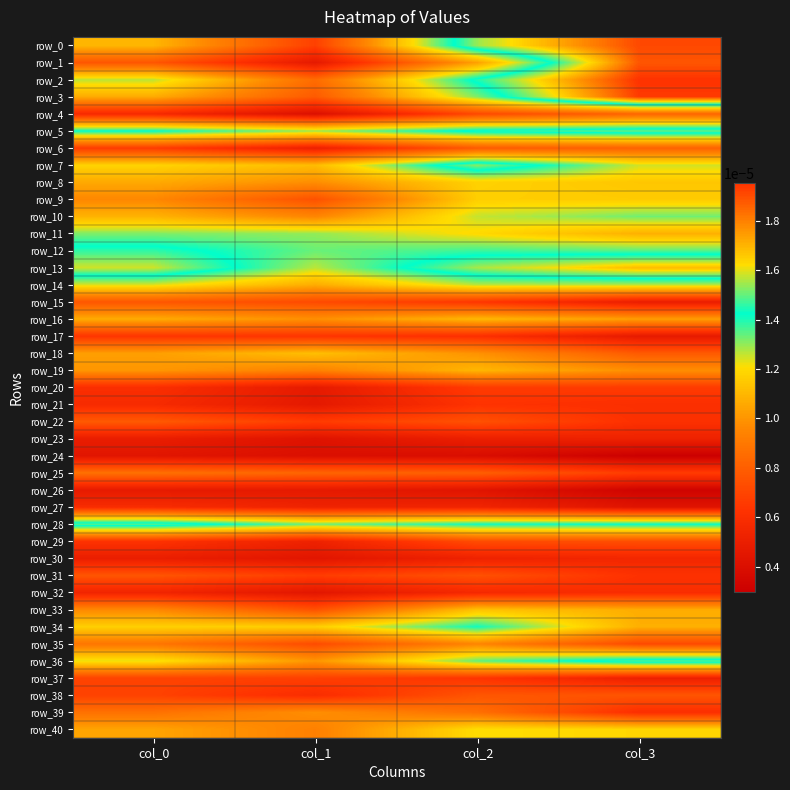

Which series has the largest total across all categories?

row_13